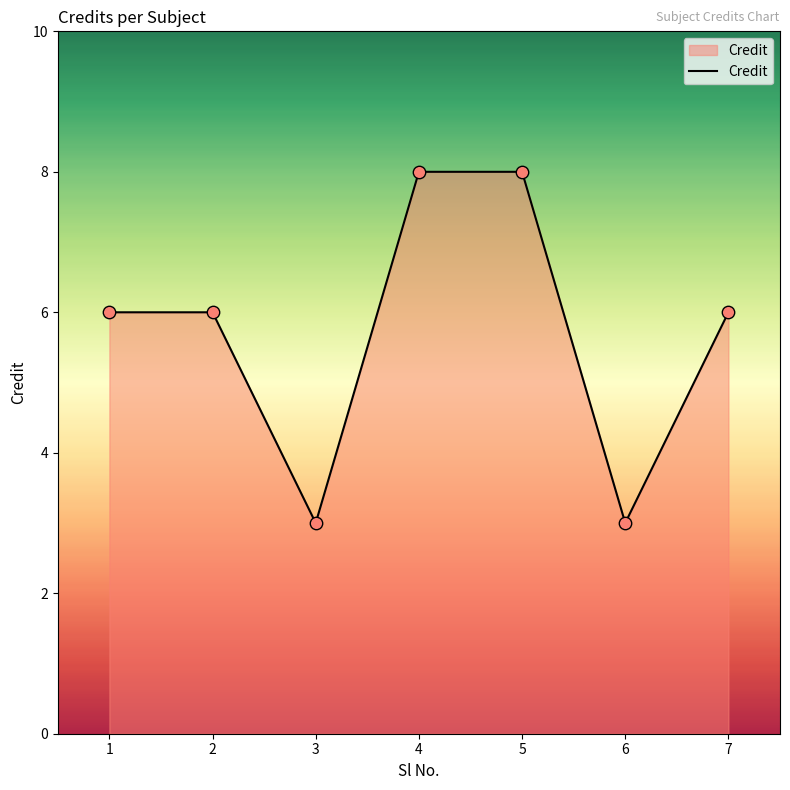

Which has a higher value, 6 or 1?

1